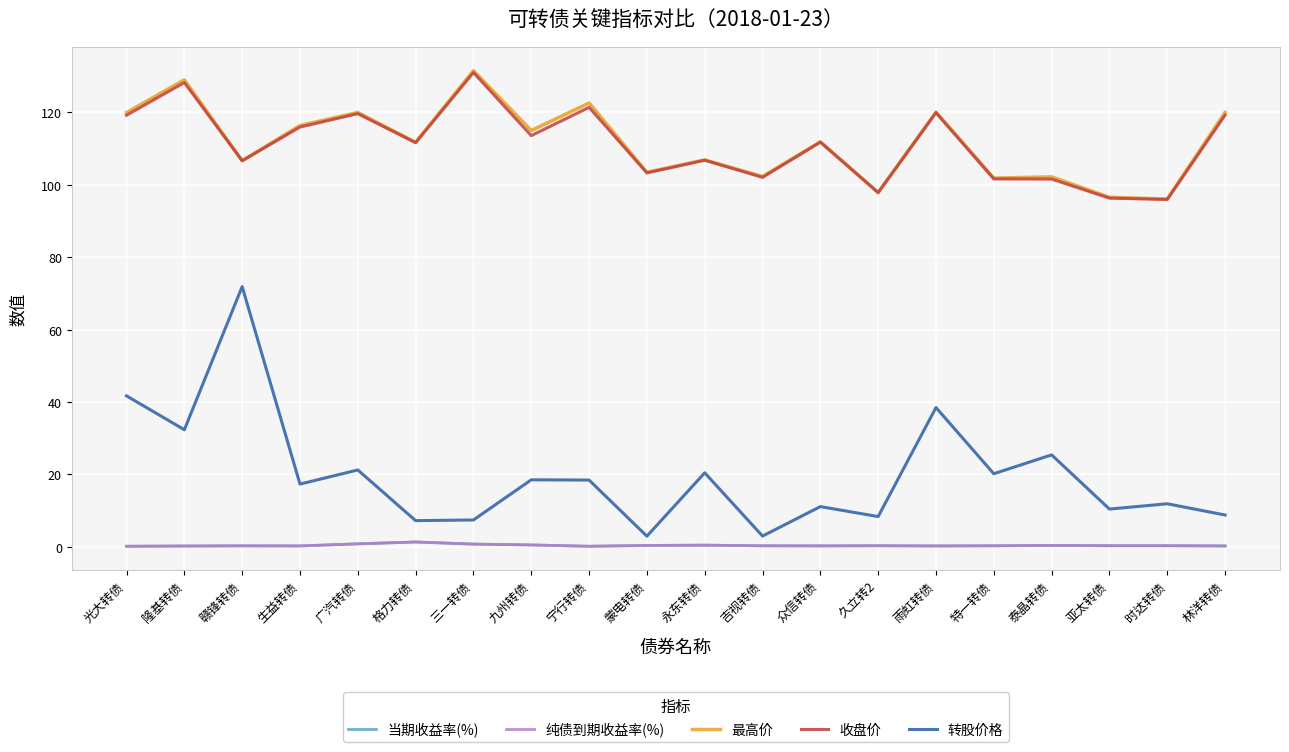

Reading right to left, extract all data points from this chart.

当期收益率(%): 0.3	0.3	0.3	0.4	0.3	0.3	0.3	0.3	0.3	0.5	0.4	0.2	0.5	0.8	1.3	0.8	0.3	0.3	0.2	0.2
纯债到期收益率(%): 0.3	0.3	0.3	0.4	0.3	0.3	0.3	0.3	0.3	0.5	0.4	0.2	0.5	0.8	1.3	0.8	0.3	0.3	0.2	0.2
最高价: 120.0	96.1	96.6	102.2	101.9	120.1	97.9	111.9	102.3	106.9	103.5	122.6	115.0	131.5	111.8	120.0	116.4	106.7	129.0	120.0
收盘价: 119.2	96.0	96.3	101.6	101.6	119.9	97.9	111.8	102.1	106.8	103.3	121.4	113.6	131.0	111.6	119.7	116.0	106.7	128.2	119.2
转股价格: 8.8	11.9	10.4	25.4	20.2	38.5	8.4	11.1	3.0	20.5	3.0	18.4	18.5	7.4	7.2	21.2	17.3	71.9	32.4	41.7